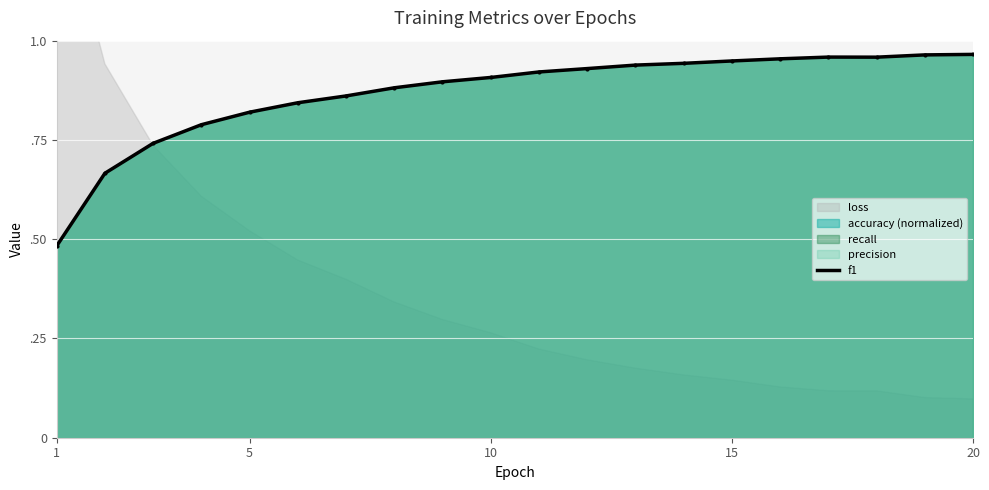

What is the maximum value shown in the chart?

1.0